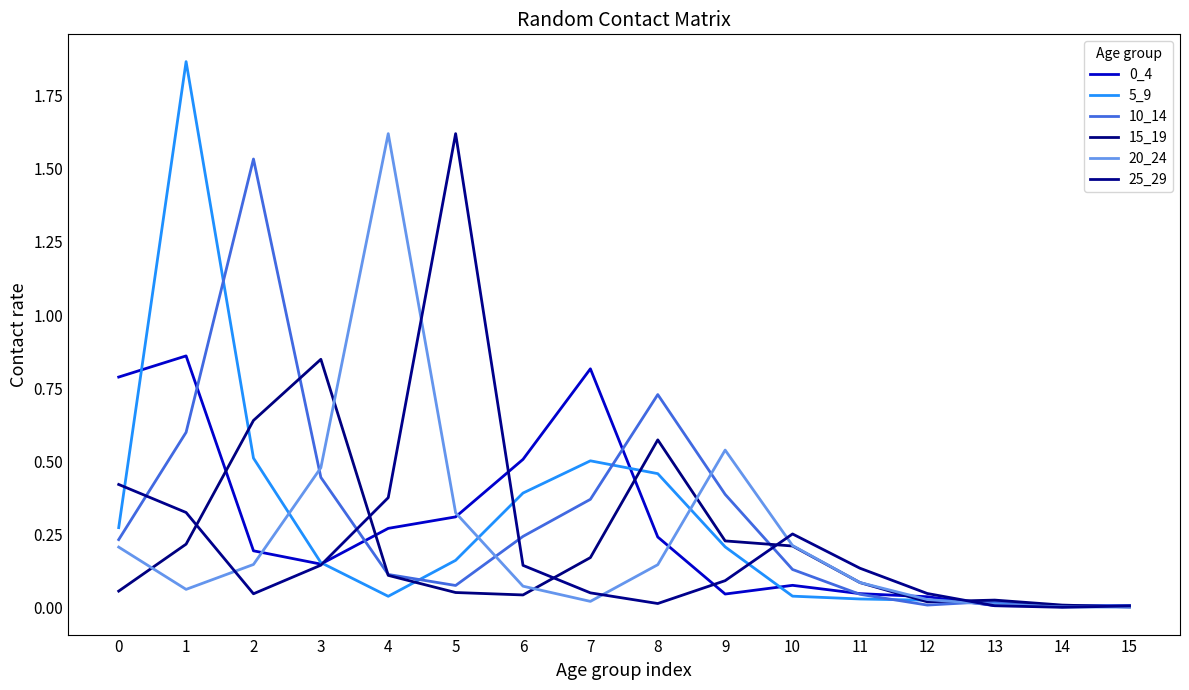

True or false: 0_4 has a value of 0.0 at 13.

False